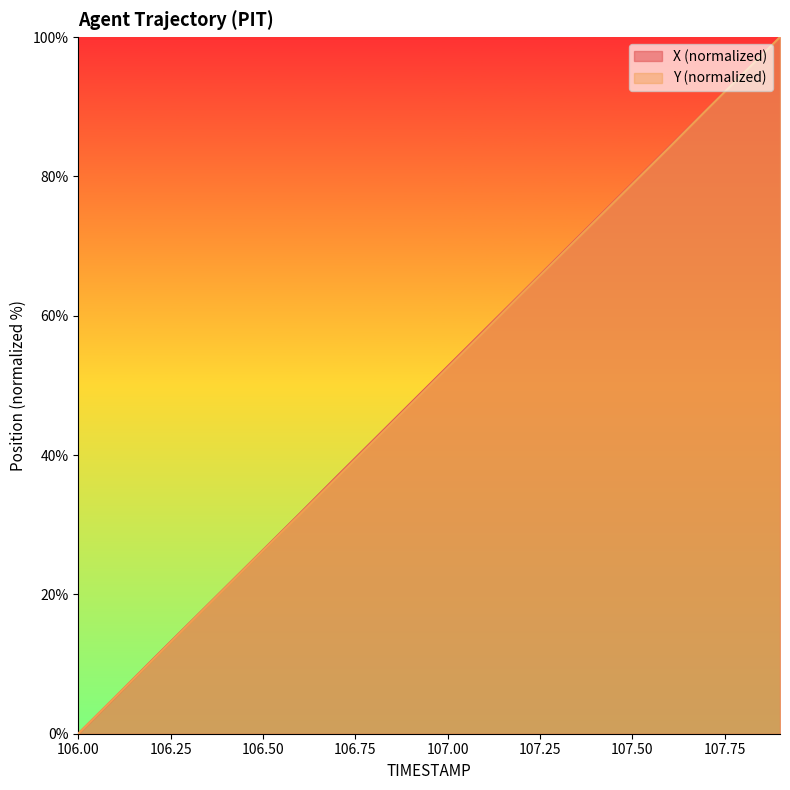

Which category has the lowest value in the X series?

106.0